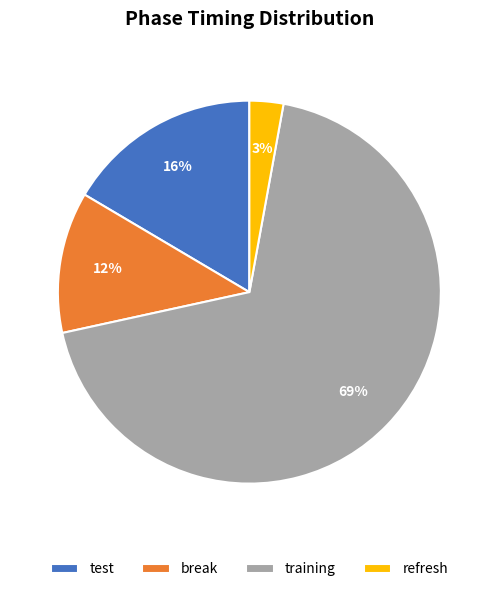

Which has a higher value, training or test?

training